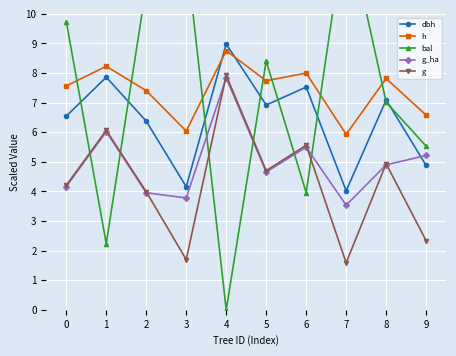

What is the value of the g point at the 9th from the left?

4.9